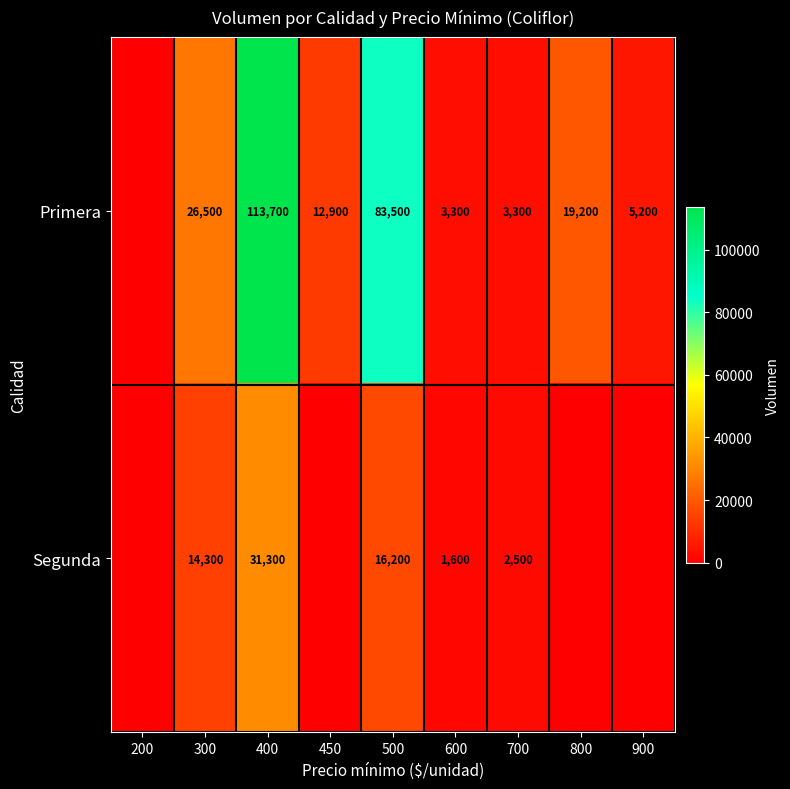

The Segunda series shows 2400 at 600. True or false?

False